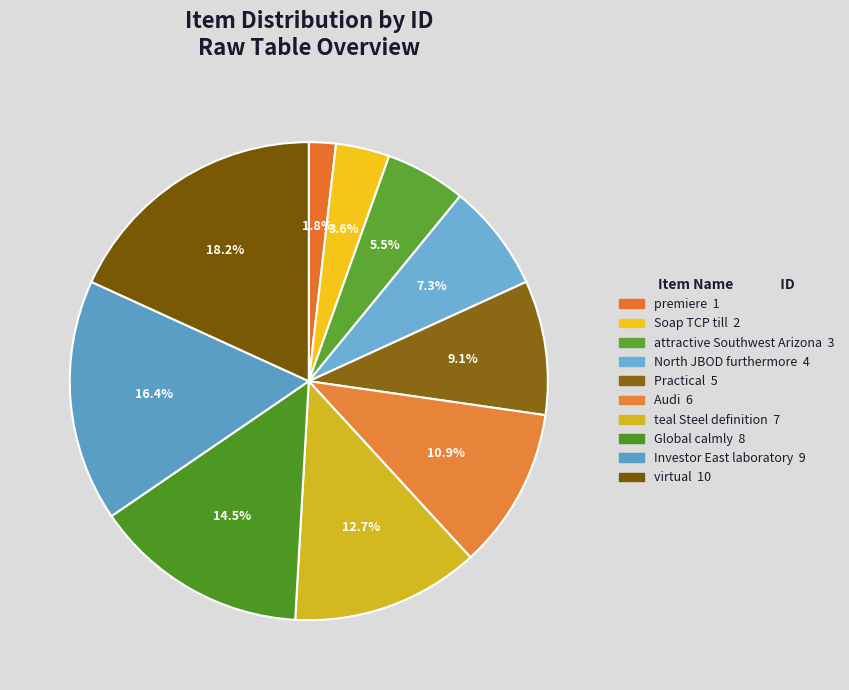

Which slice is the smallest?

premiere